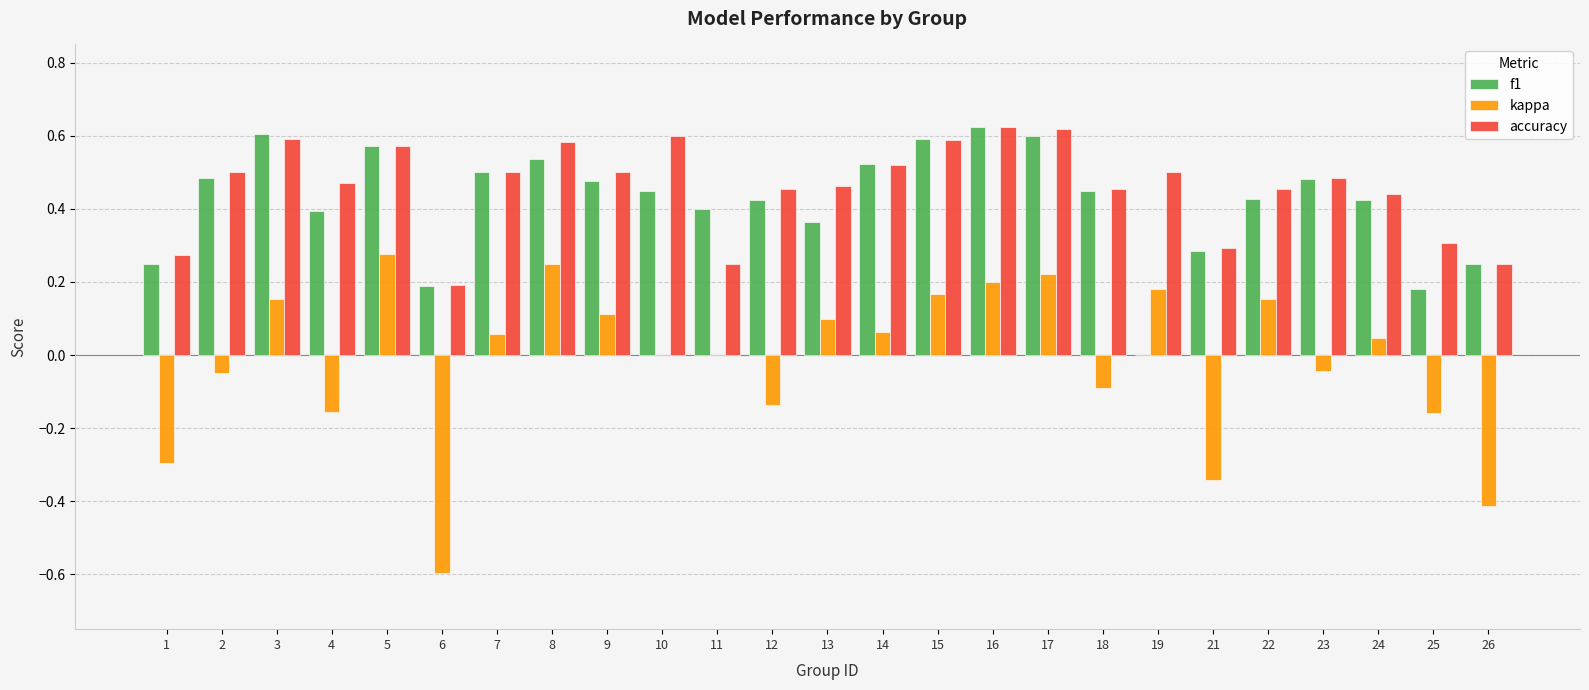

Between 3 and 25, which series saw the biggest shift?

f1